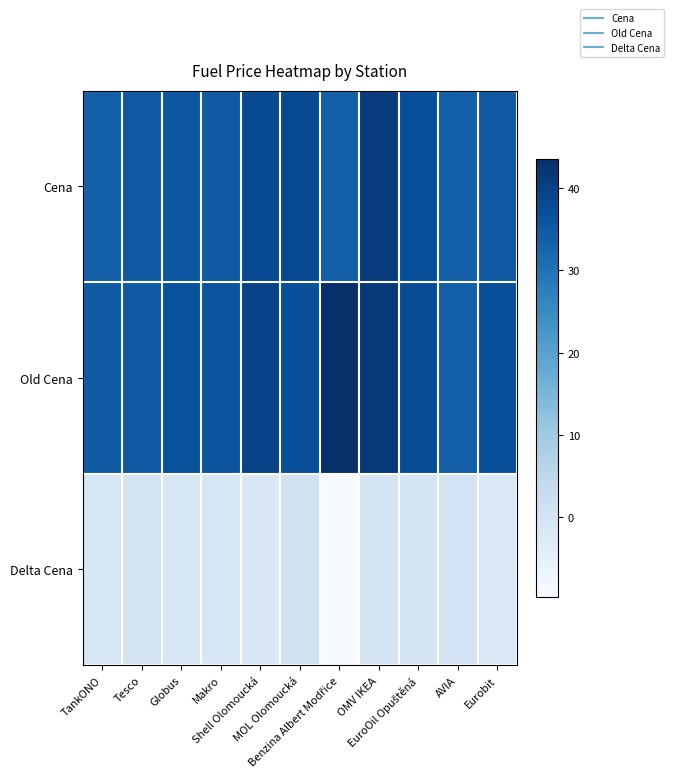

What is the difference between the highest and lowest values at AVIA?

33.9